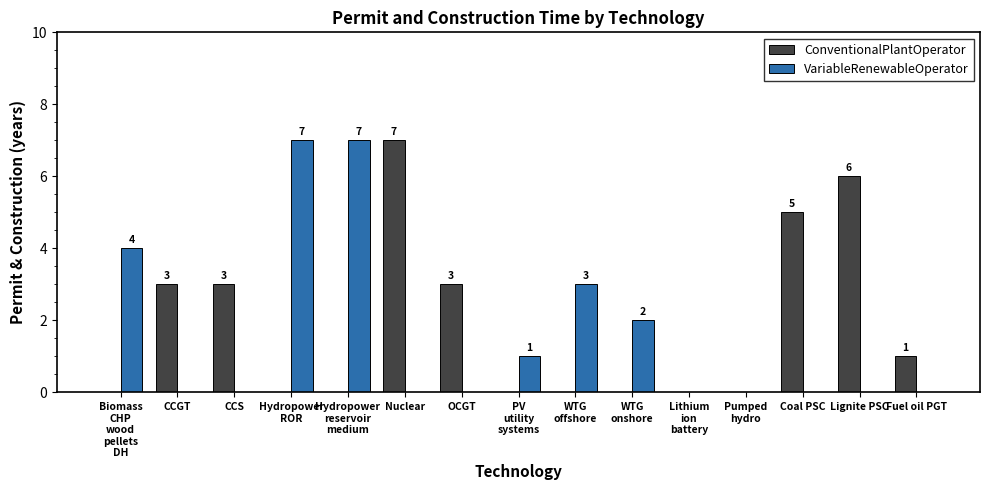

Count the VariableRenewableOperator values in the range 0 to 3.

12